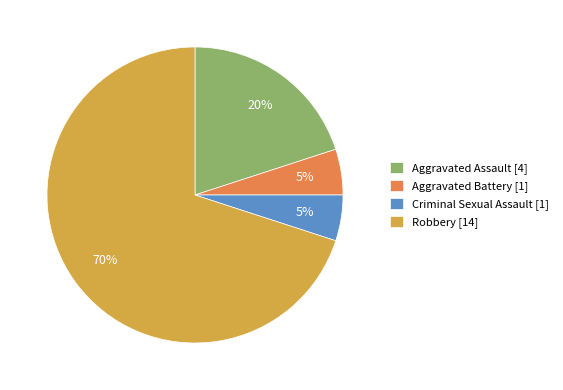

Count the number of slices in the pie.

4